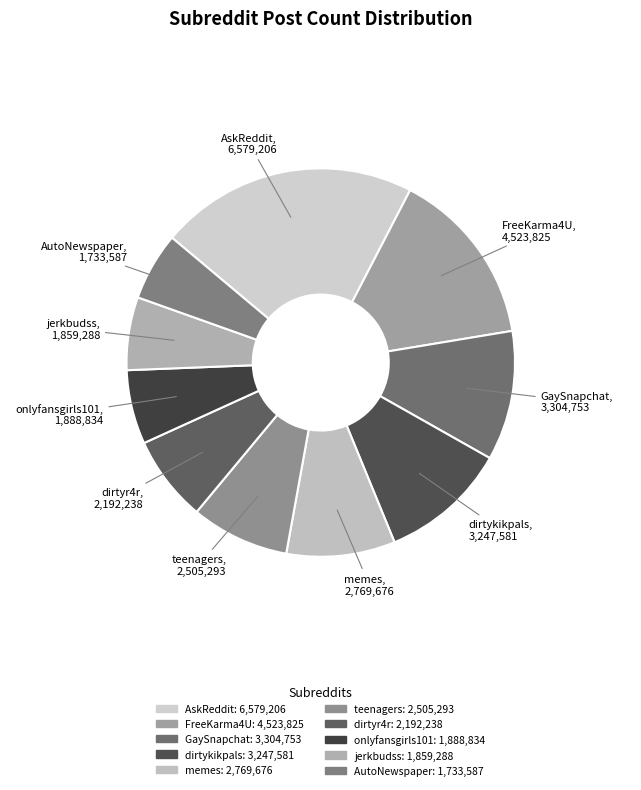

Is the sum of teenagers and dirtyr4r greater than half?

No